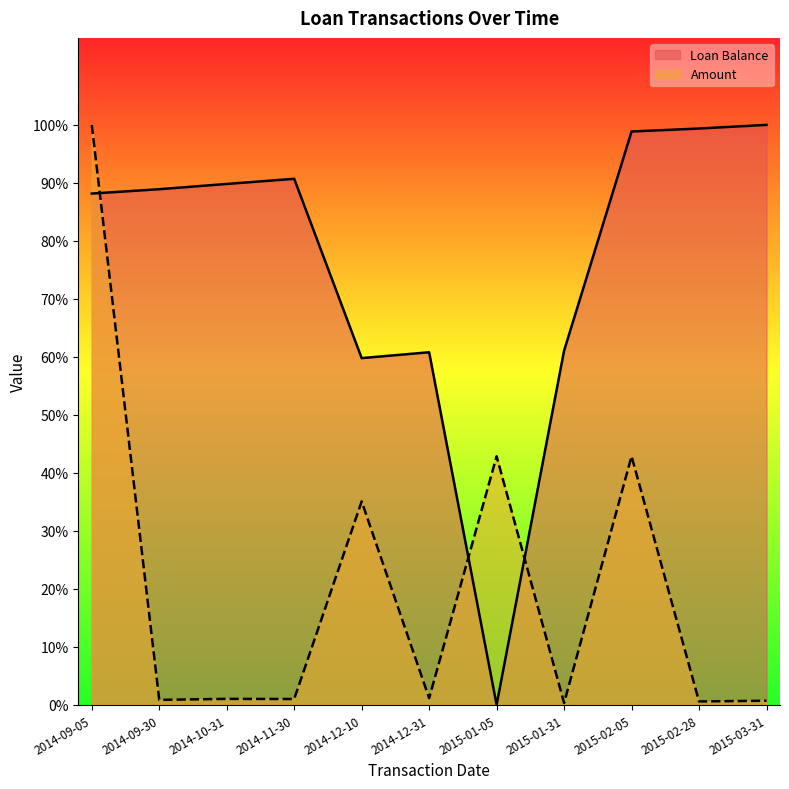

Which series has the largest range (max minus min)?

Loan Balance